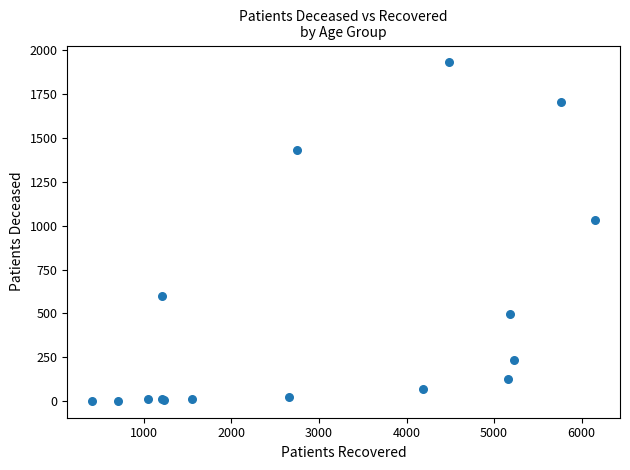

What Y value in the scatter plot is closest to 966?

1035